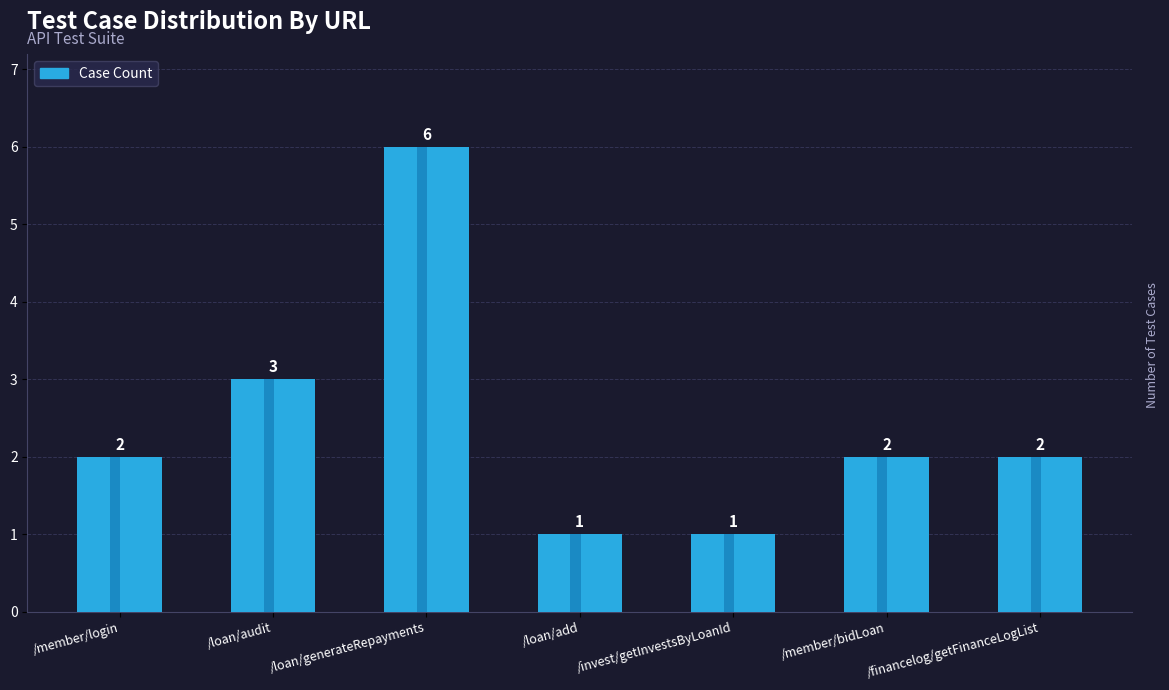

What is the sum of the values at /member/bidLoan and /member/login?

4